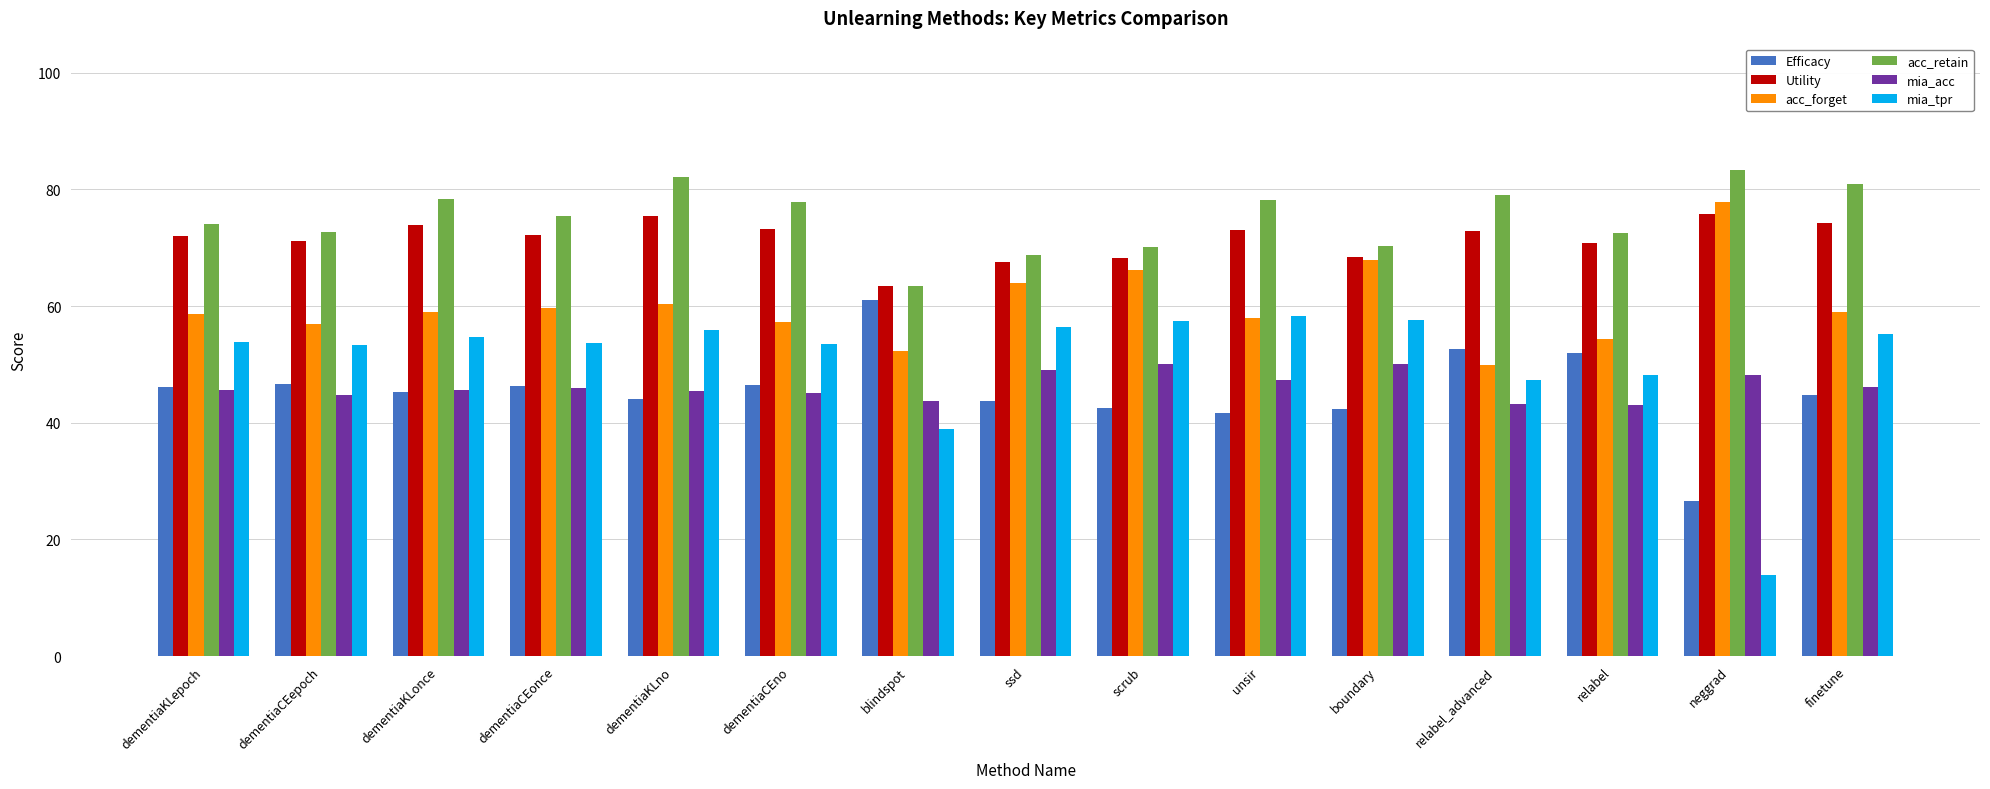

Is the value of Utility at relabel greater than the value of mia_tpr at dementiaCEonce?

Yes